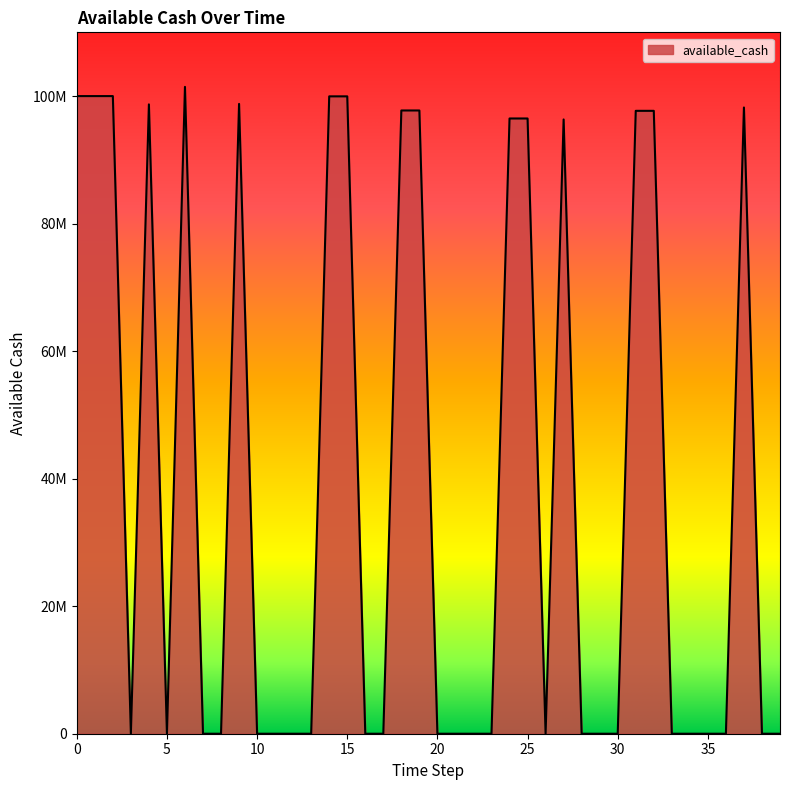

Does the chart display data point markers on the line(s)?

No